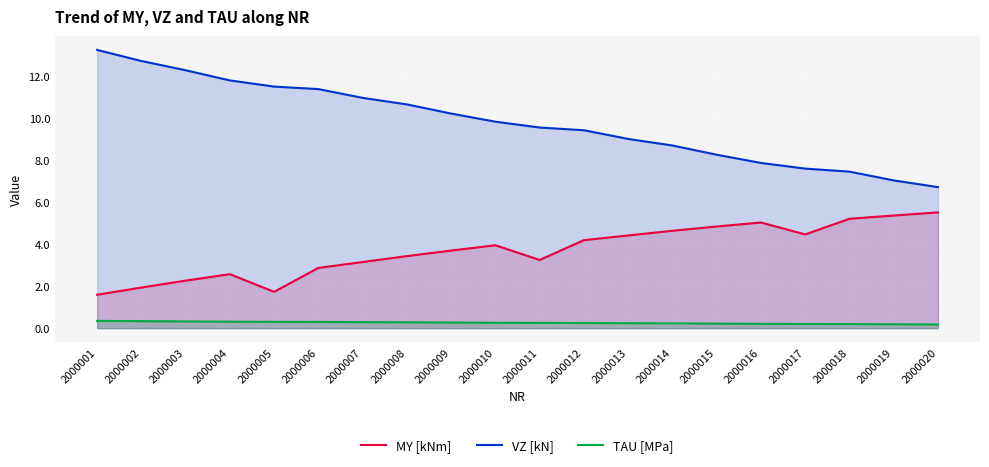

True or false: VZ [kN] and MY [kNm] intersect in this chart.

False